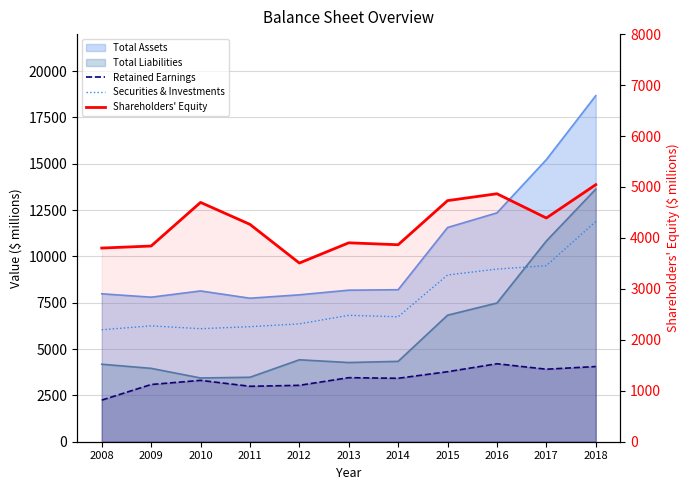

Where is Shareholders' Equity nearest to the value 4276?

2011